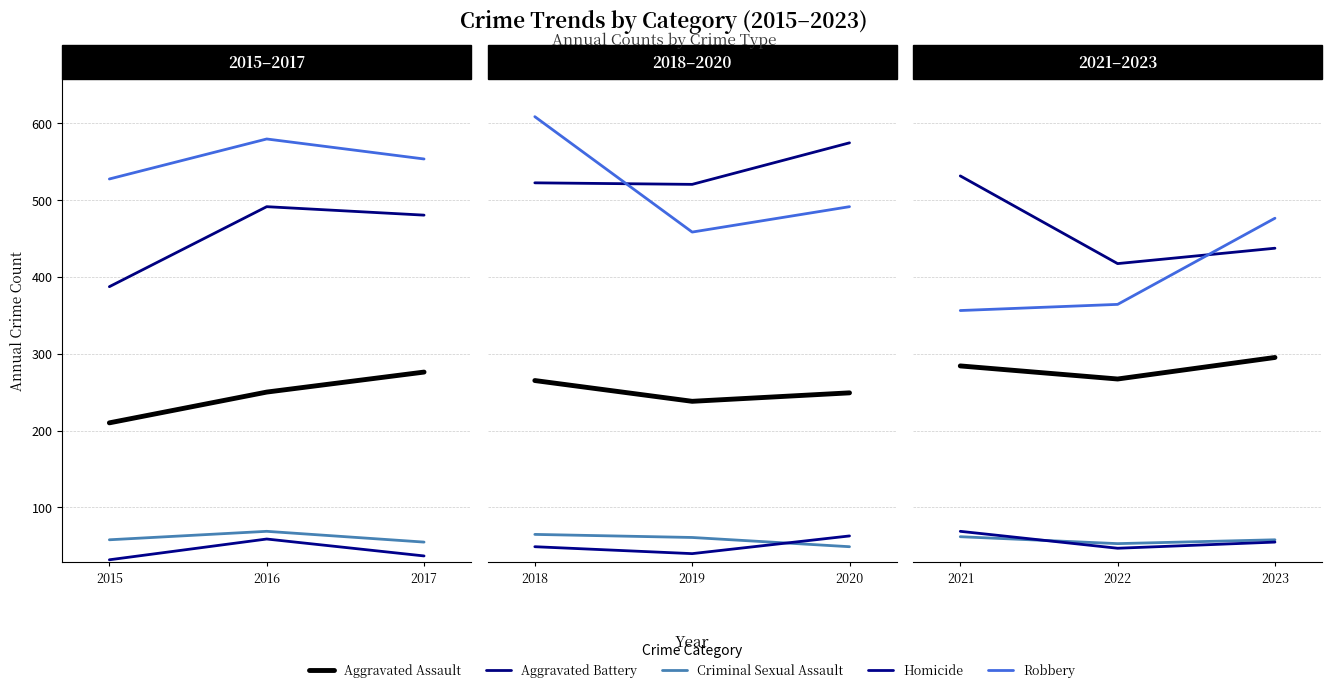

Is it true that Criminal Sexual Assault equals 29 at 2023?

False